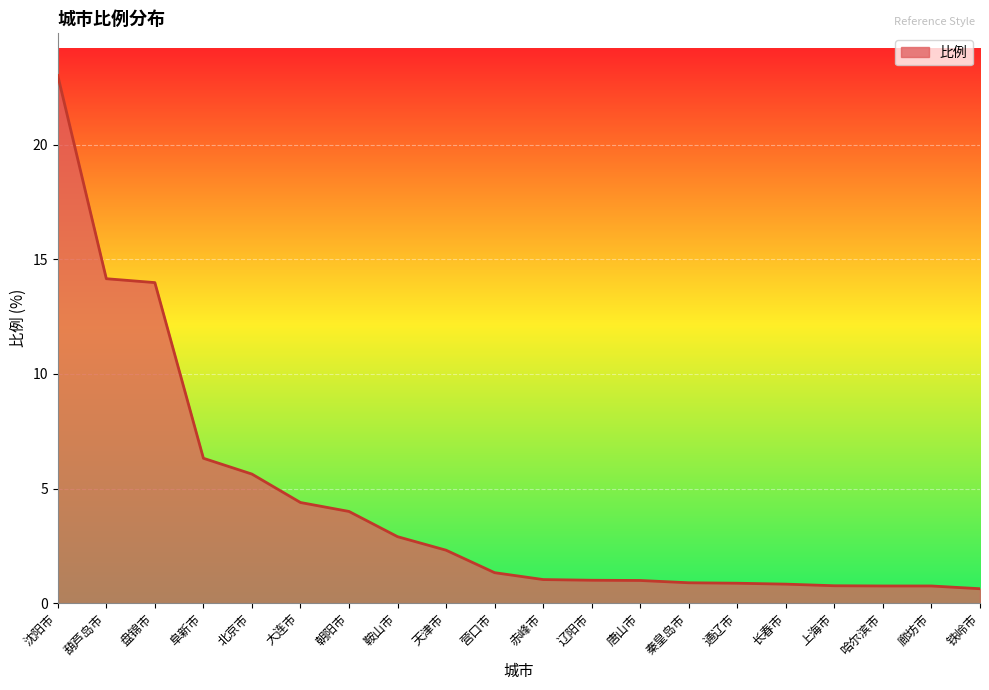

What is the change in value from 天津市 to 唐山市?

-1.3